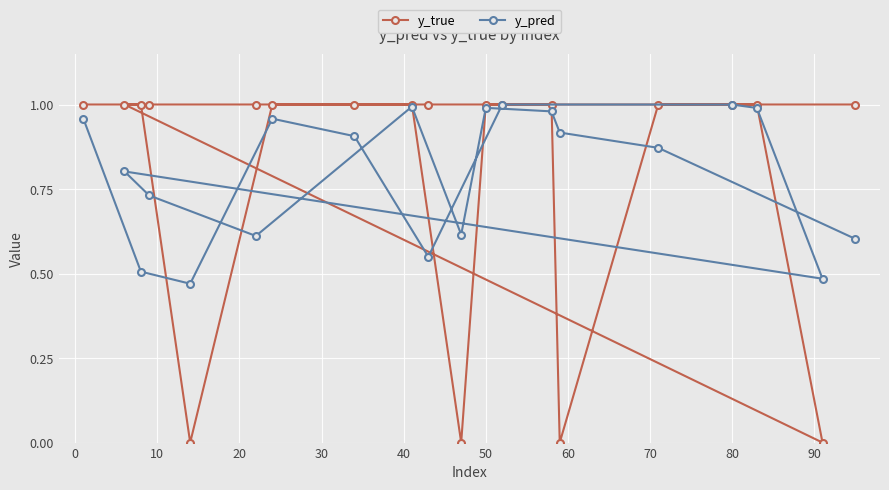

Which series has the largest range (max minus min)?

y_true